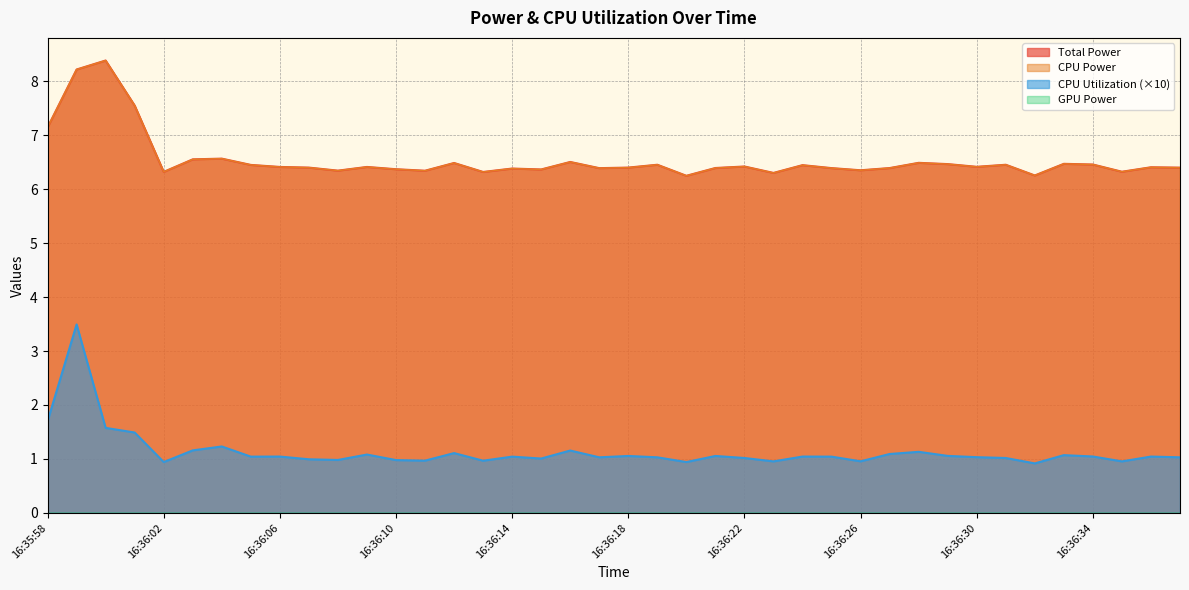

Which series has the widest spread of values?

CPU Utilization